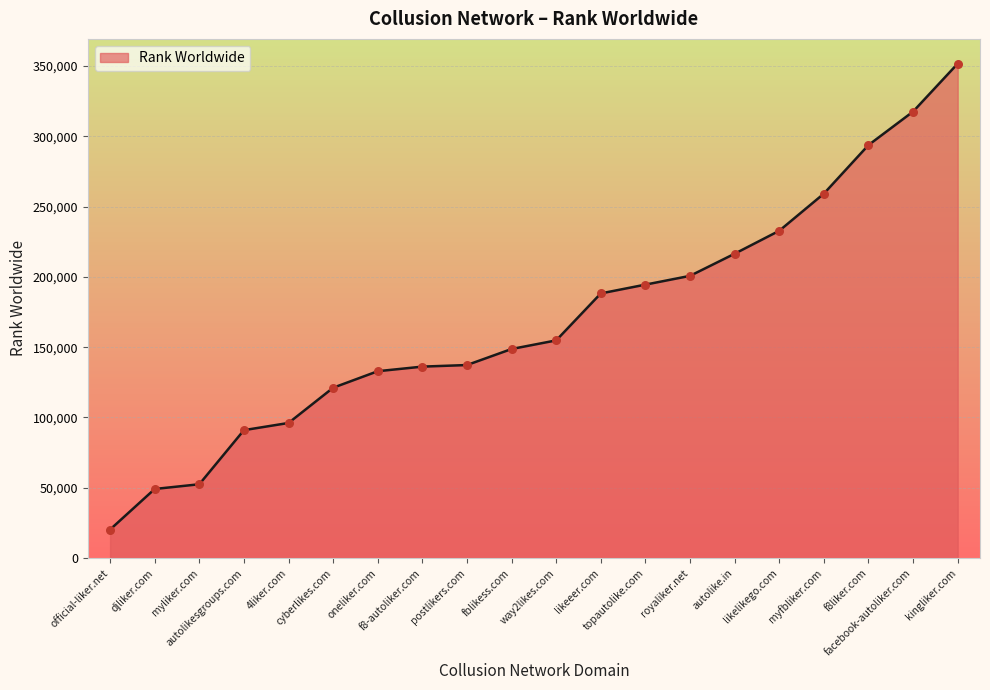

Which has a higher value, f8-autoliker.com or autolikesgroups.com?

f8-autoliker.com